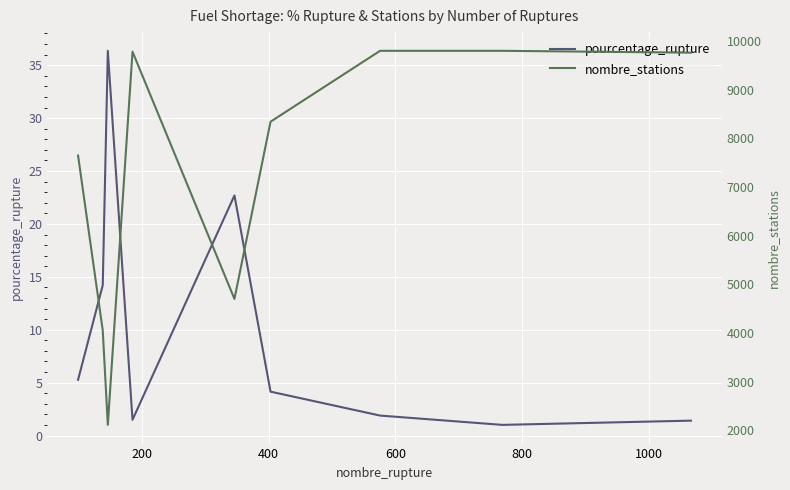

True or false: nombre_stations and pourcentage_rupture intersect in this chart.

False